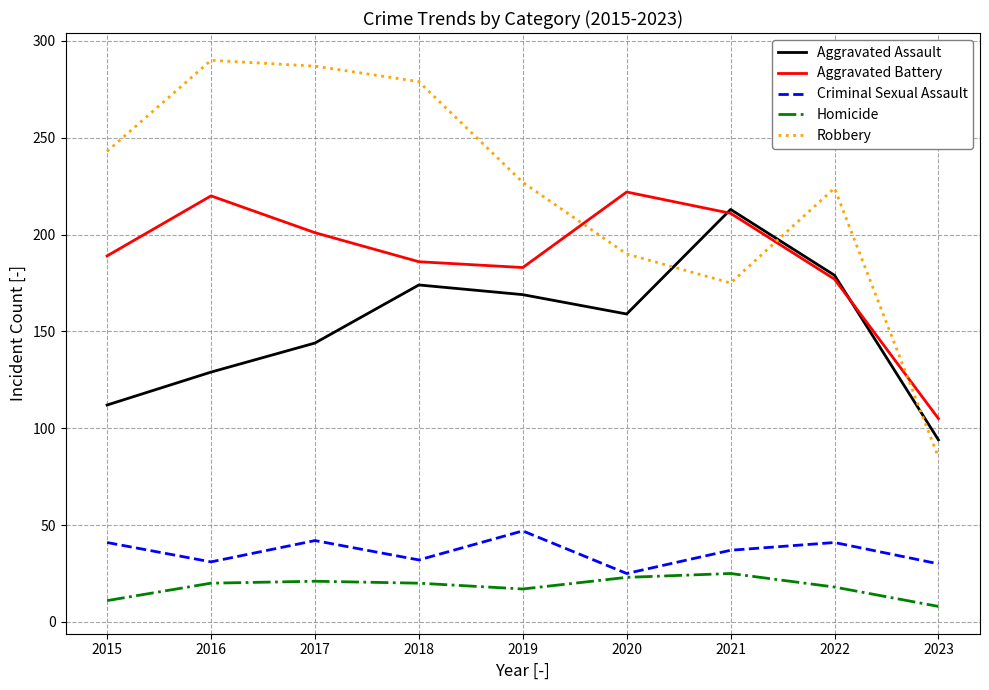

True or false: Homicide and Aggravated Assault intersect in this chart.

False